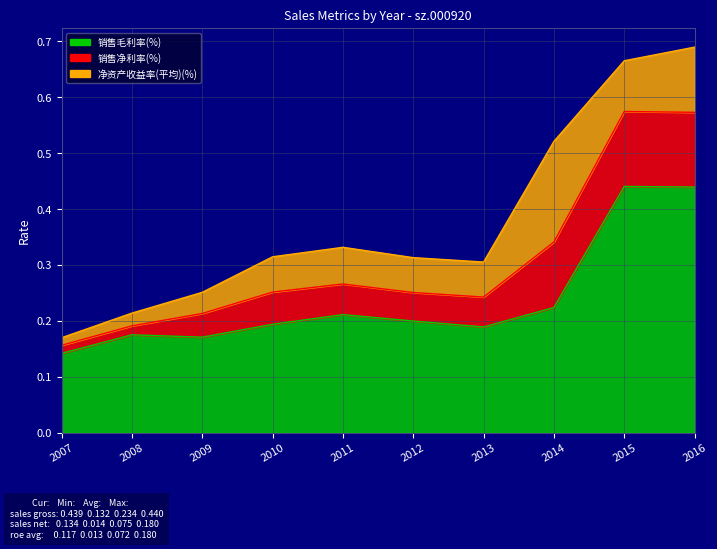

What is the value of the 销售毛利率(%) point at the 3rd from the left?

0.2